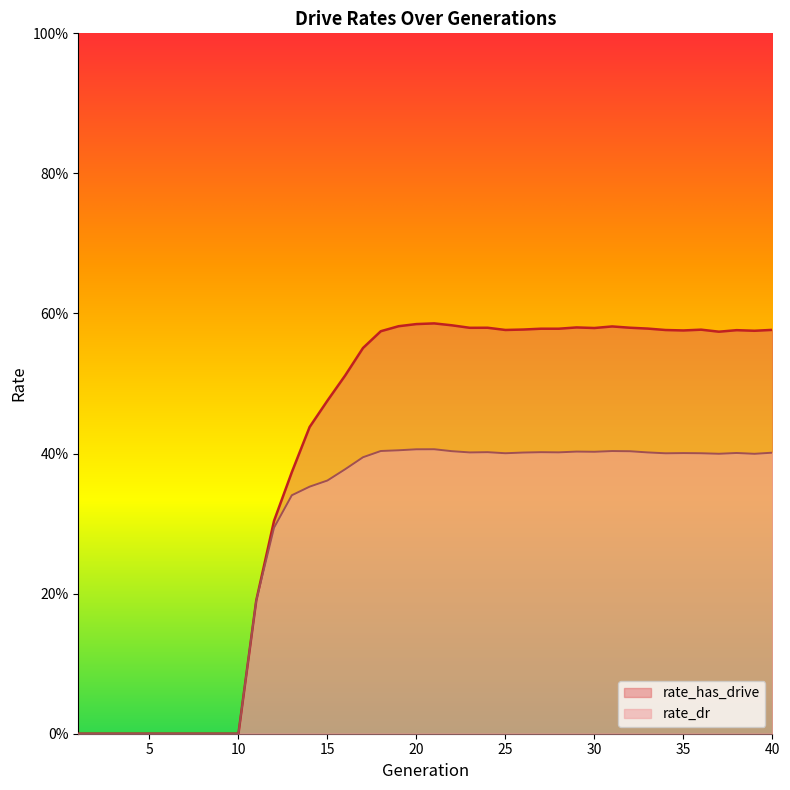

What is the difference between the second highest and second lowest values in the rate_dr series?

0.4